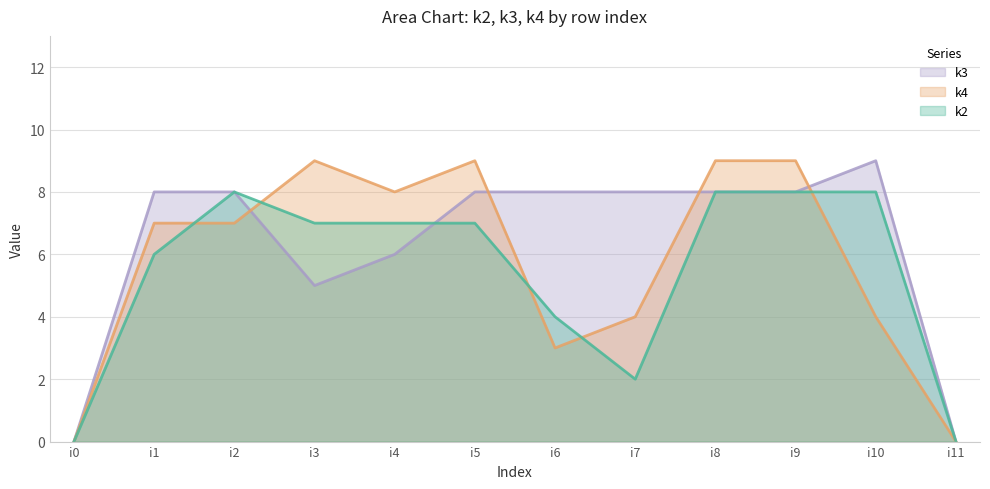

How many values in the k2 series exceed 7?

4